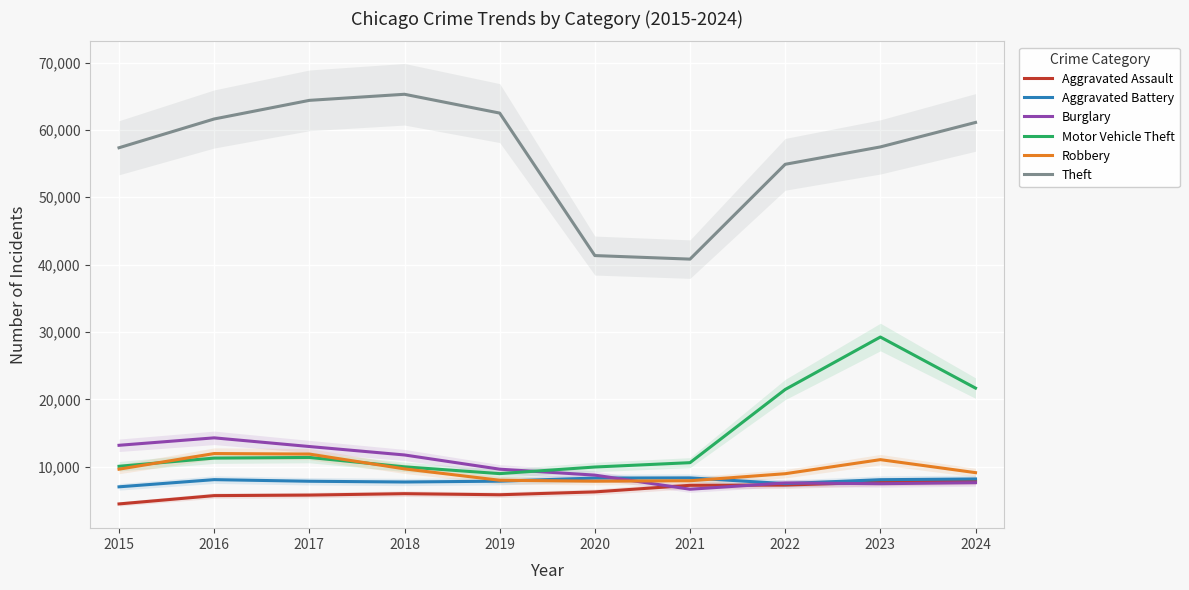

What is the sum of the Burglary values at 2016 and 2021?

20950